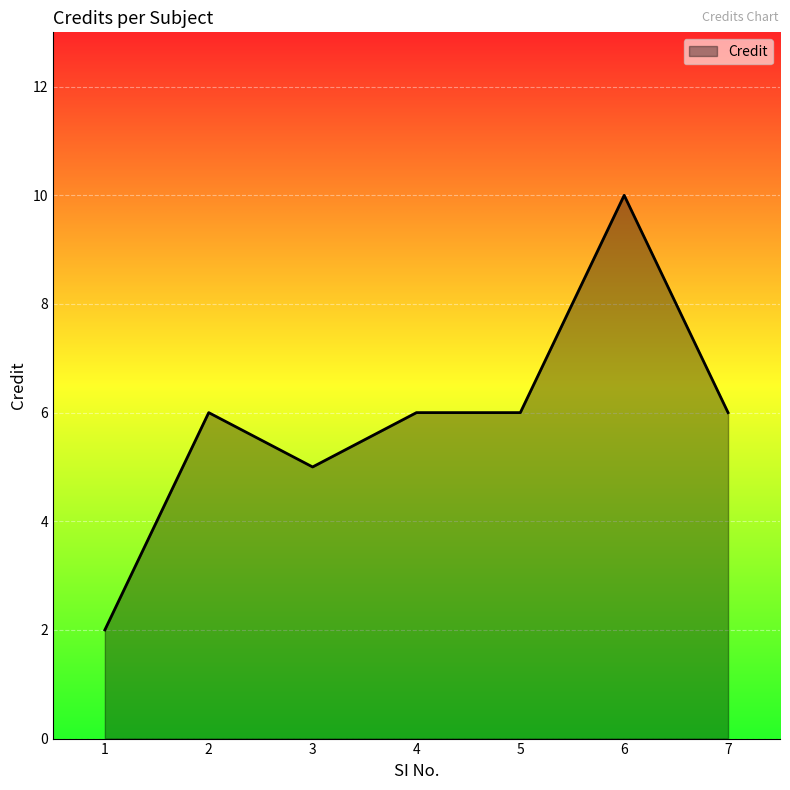

Reading right to left, what are all the values shown in this chart?

7=6	6=10	5=6	4=6	3=5	2=6	1=2